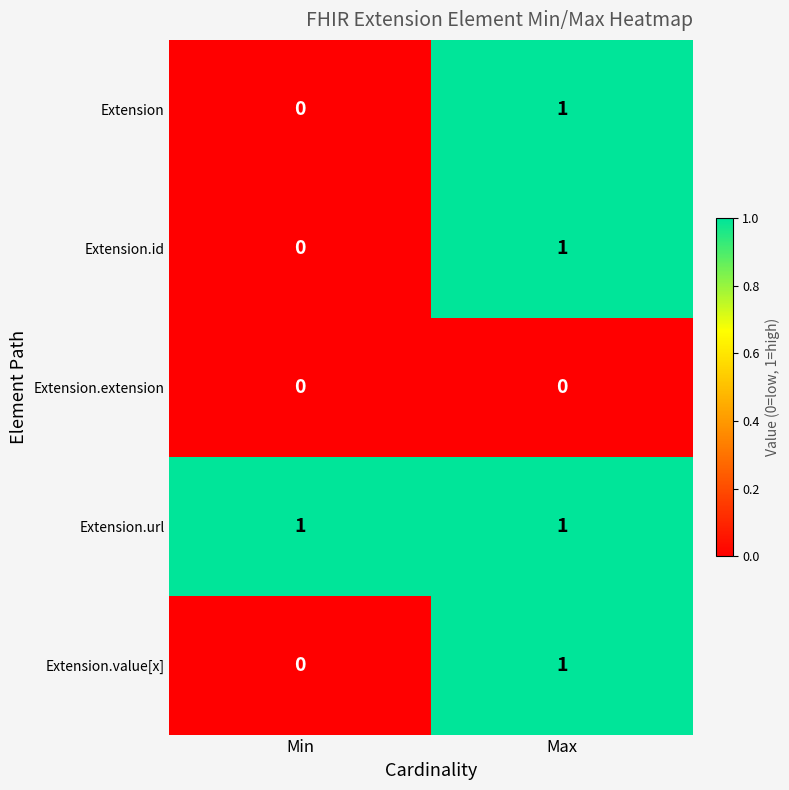

Is it true that Extension.id equals 1 at Max?

True